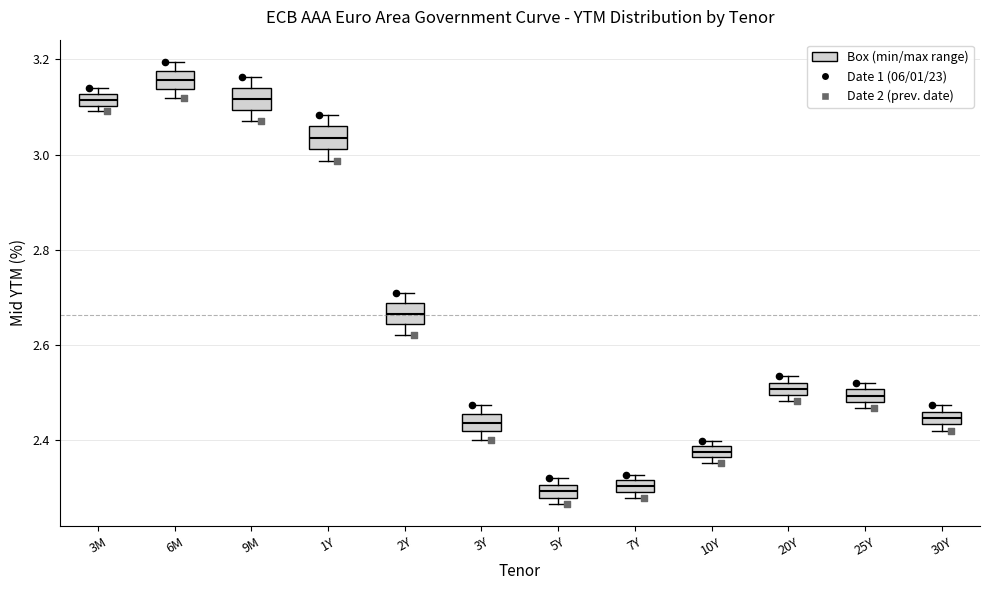

Where is the lower edge of the box for 30Y on the y-axis? The values are not printed on the chart, so give them approximately, as read against the axis.

2.44